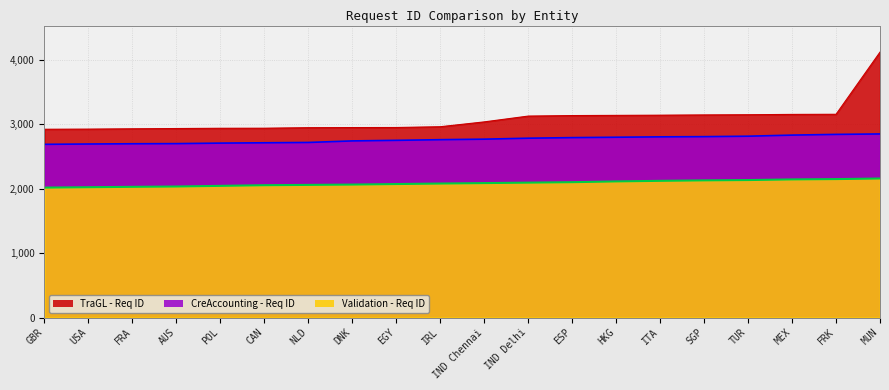

At which label does TraGL - Req ID reach its peak?

MUN